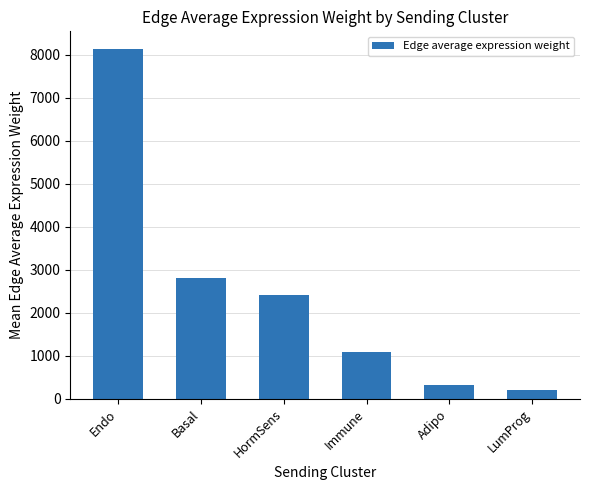

Rank the categories by value from highest to lowest.

Endo, Basal, HormSens, Immune, Adipo, LumProg